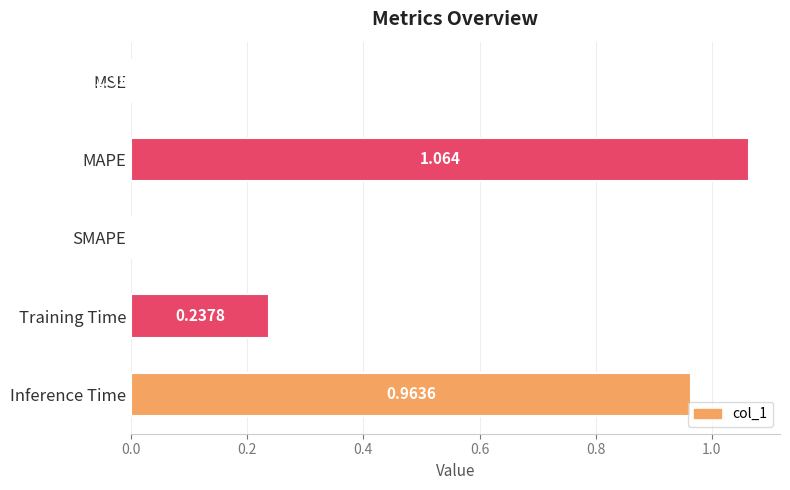

Between Training Time and MAPE, which is larger?

MAPE